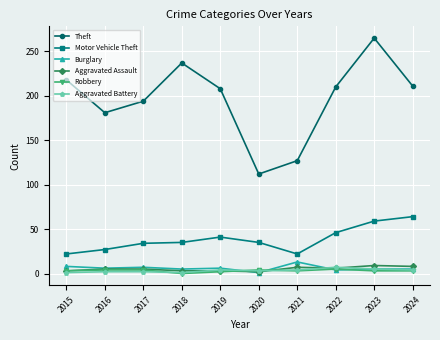

Is it true that Motor Vehicle Theft equals 35 at 2018?

True